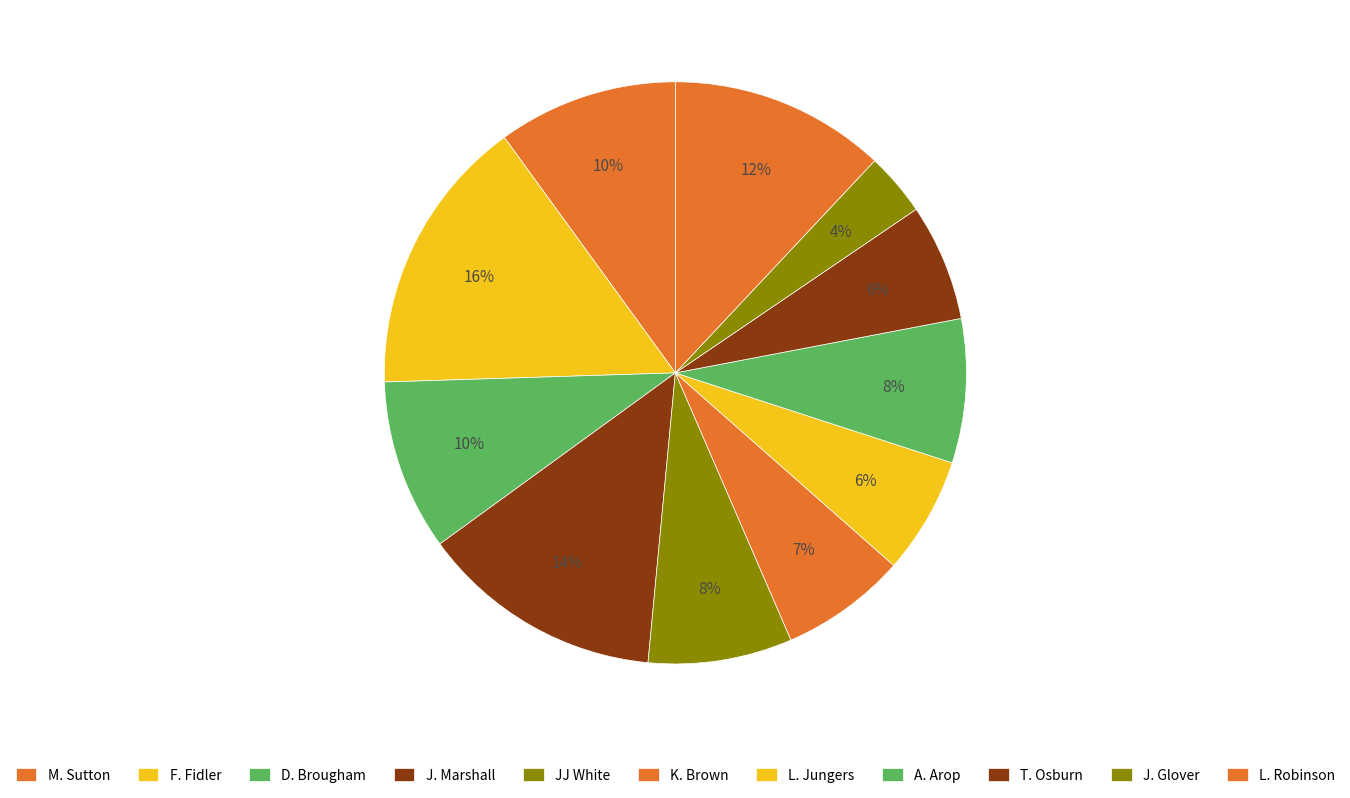

Rank the categories by value from highest to lowest.

F. Fidler, J. Marshall, L. Robinson, M. Sutton, D. Brougham, JJ White, A. Arop, K. Brown, L. Jungers, T. Osburn, J. Glover